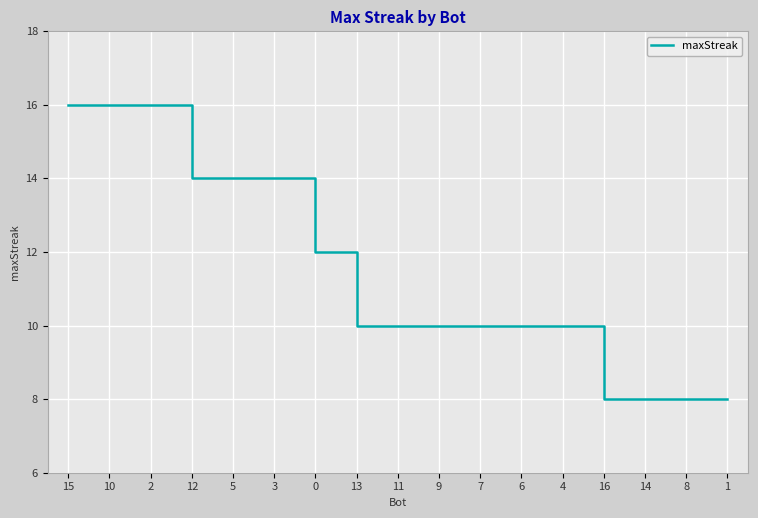

Reading right to left, list all the values displayed in this chart.

8	8	8	8	10	10	10	10	10	10	12	14	14	14	16	16	16